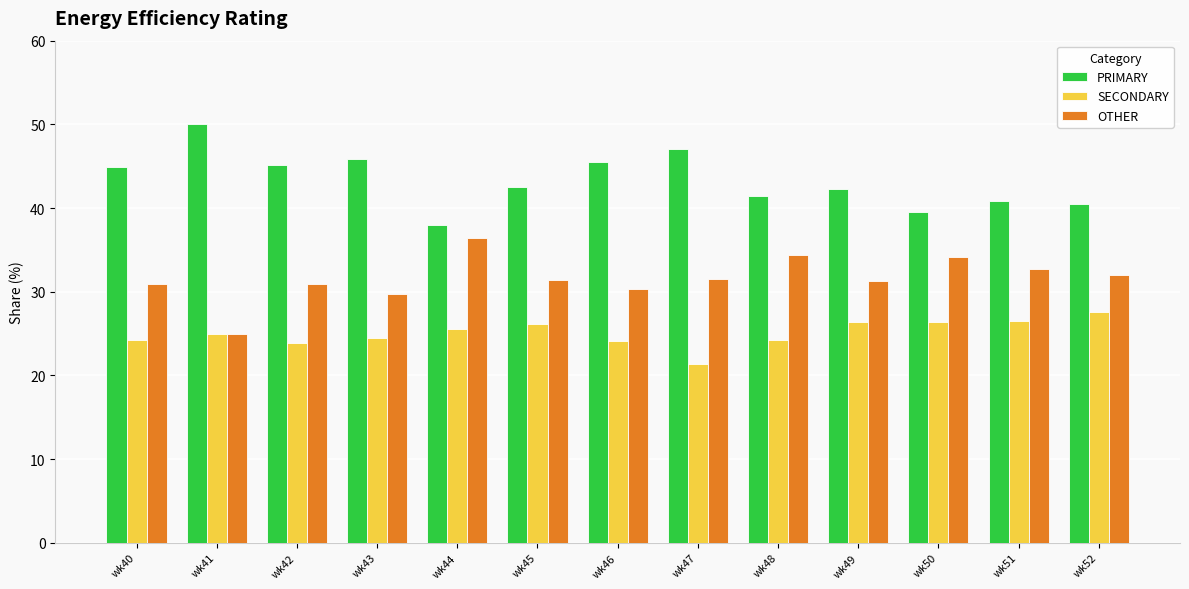

Are the bars grouped side by side (vs. stacked)?

Yes